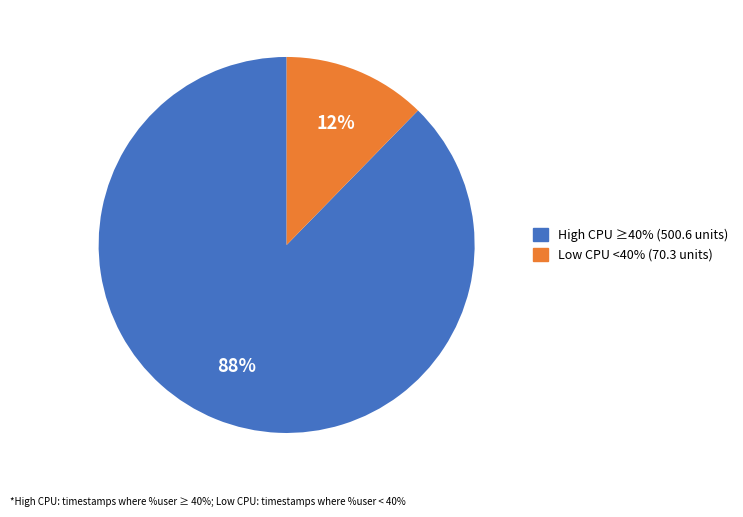

Does any single category account for the majority?

Yes